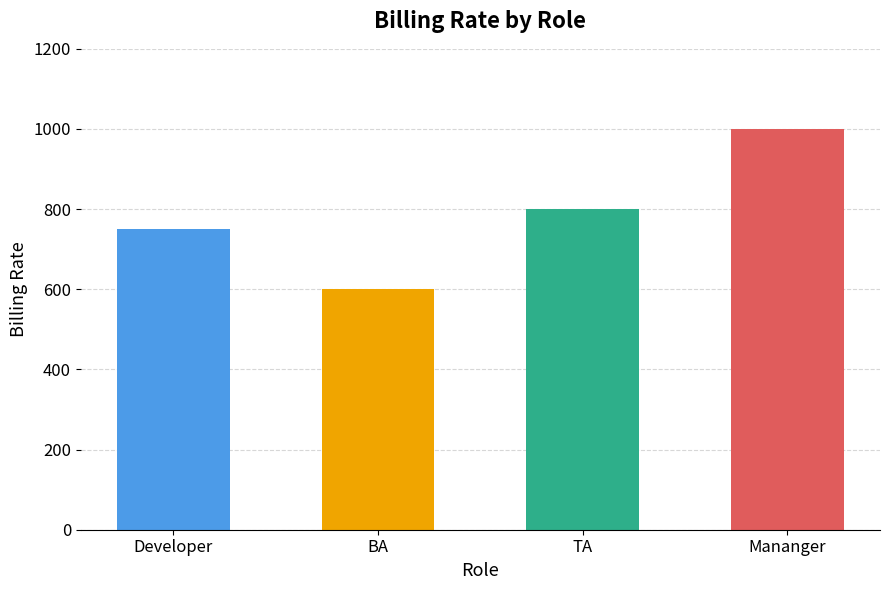

How many values are between 750 and 1000?

3